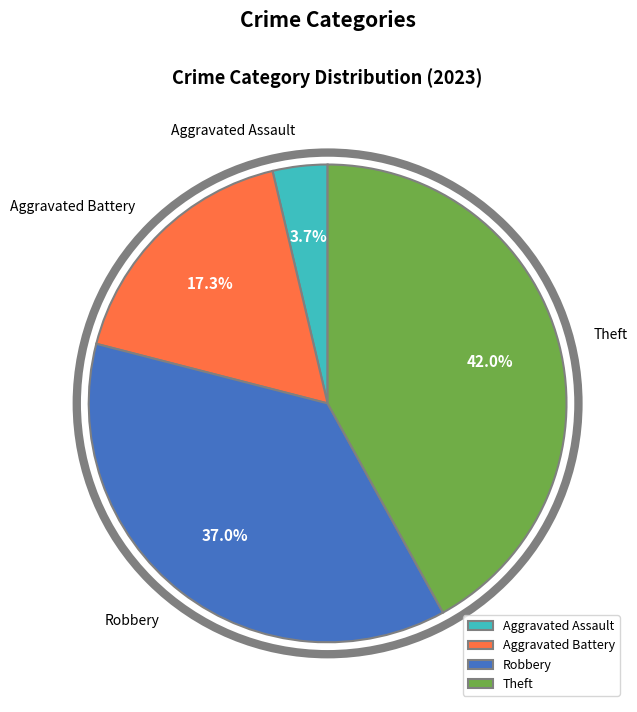

Is there a majority slice in this chart?

No